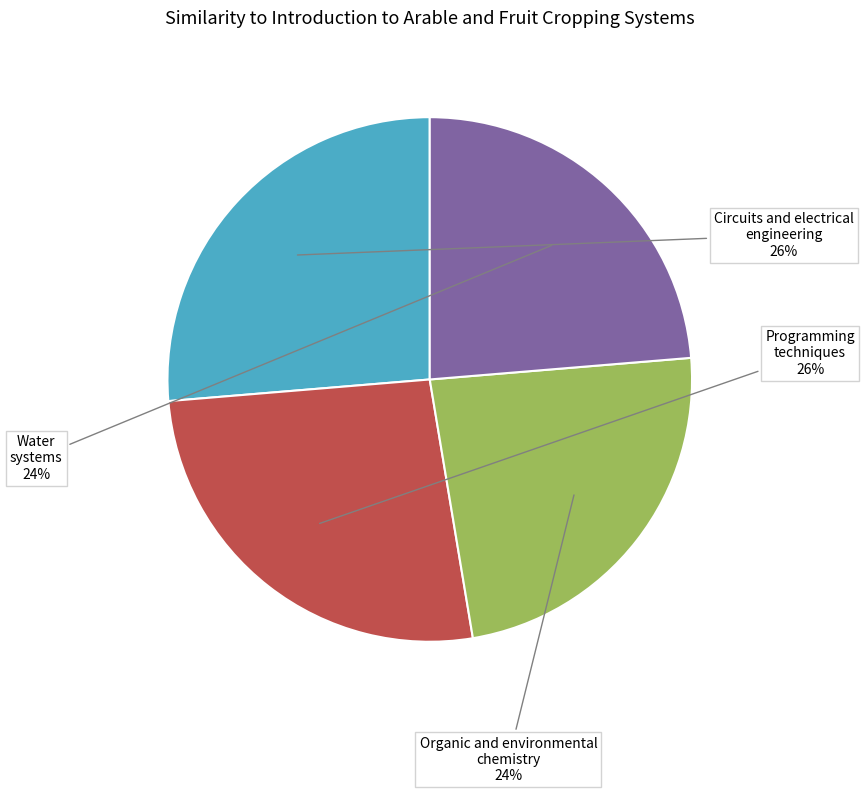

How many segments does this pie chart have?

4